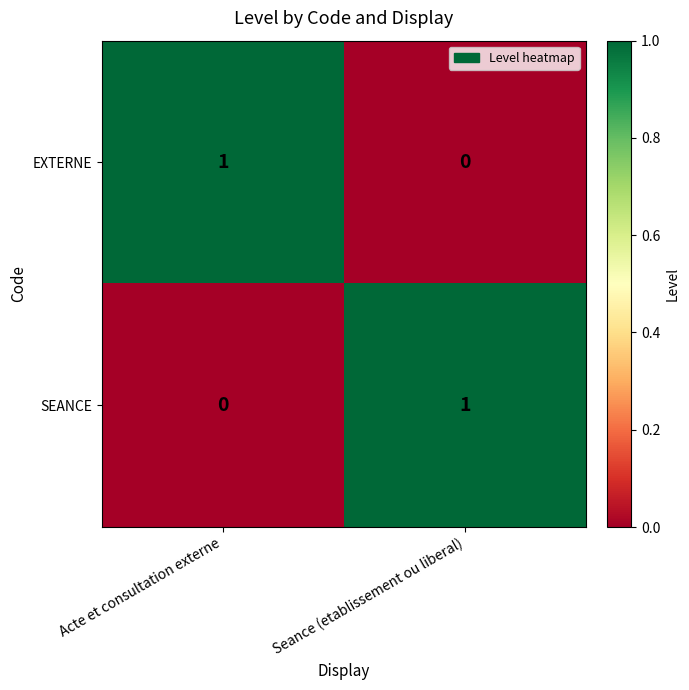

Which category has the lowest value in the SEANCE series?

Acte et consultation externe